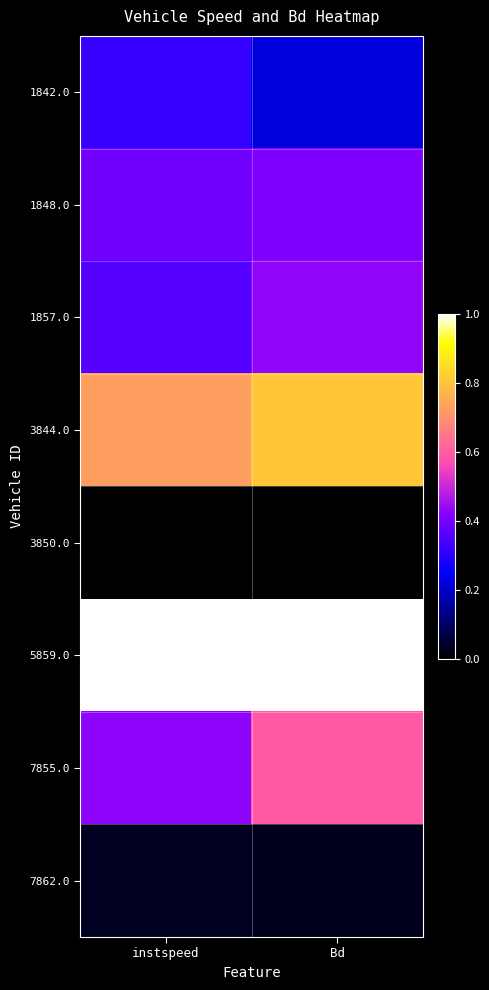

Which has a higher value, instspeed or Bd?

instspeed